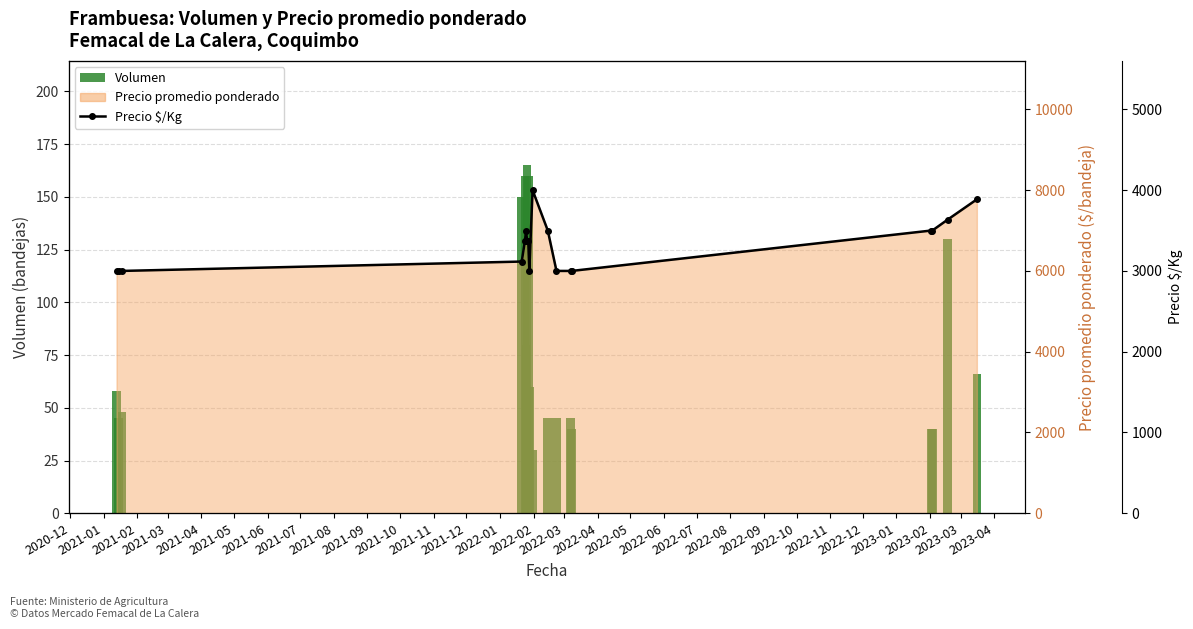

Is the value of Volumen at 2020-12 greater than the value of Precio $/Kg at 2022-05?

No